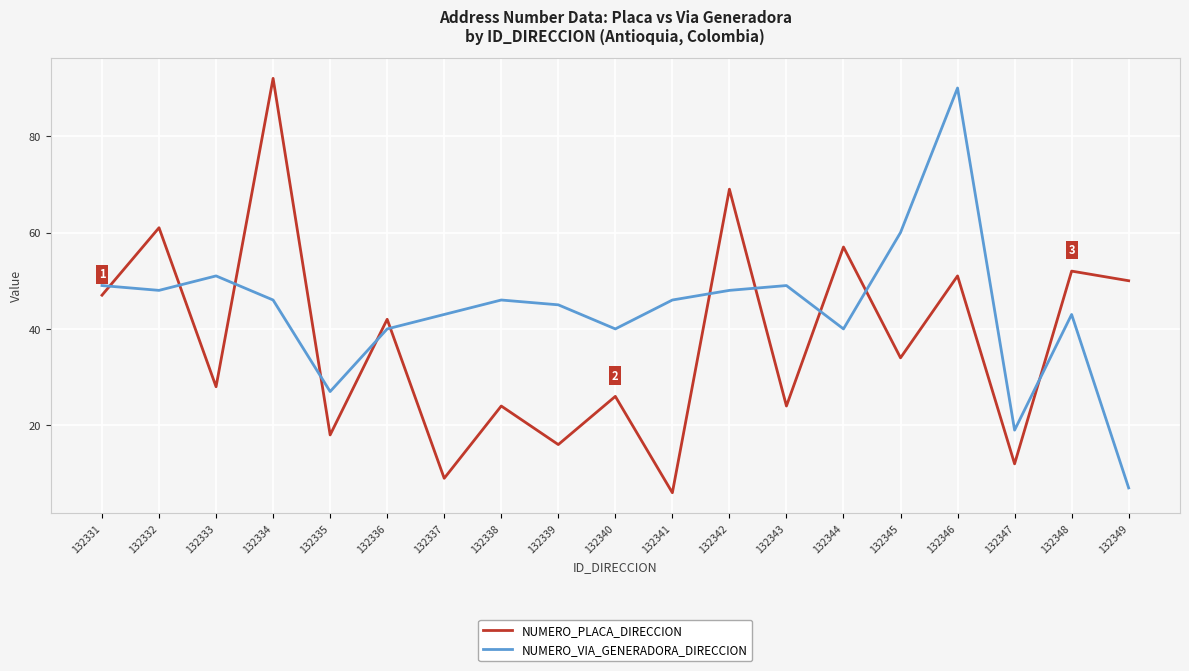

What is the spread (max minus min) of values at 132348?

9